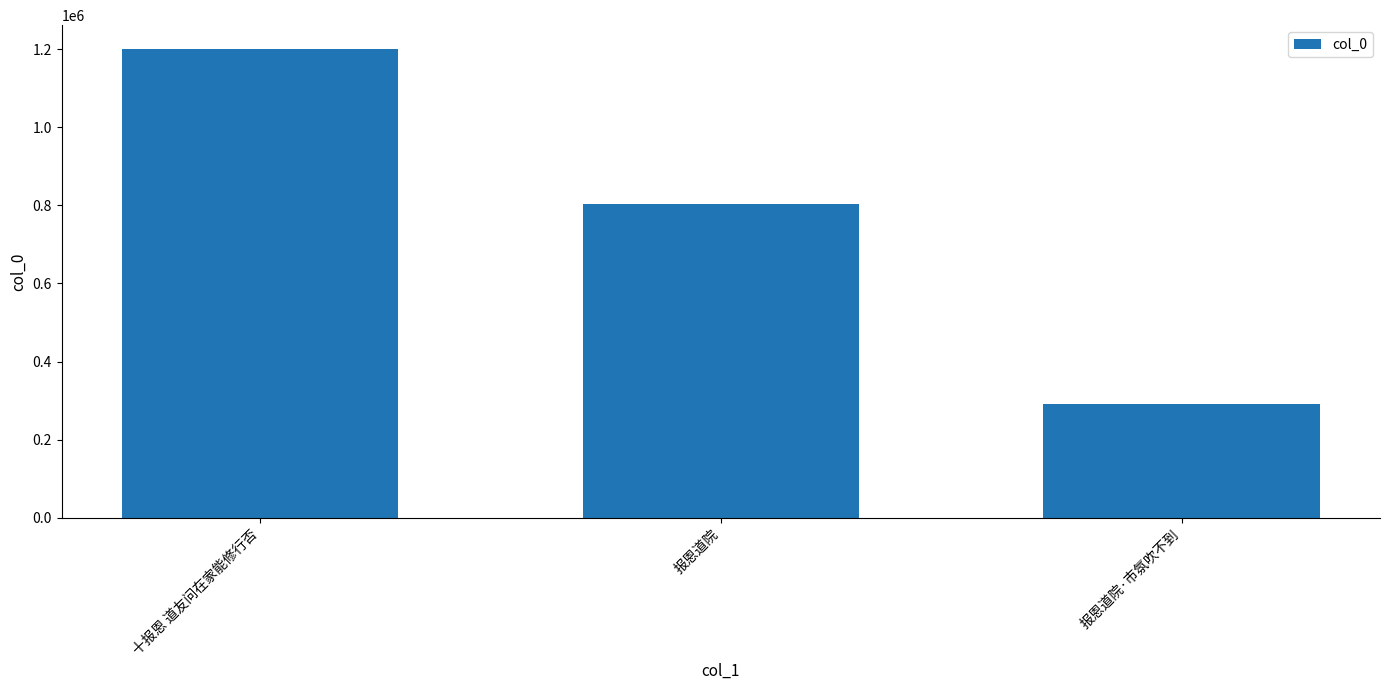

At which label is the value closest to 745912?

报恩道院